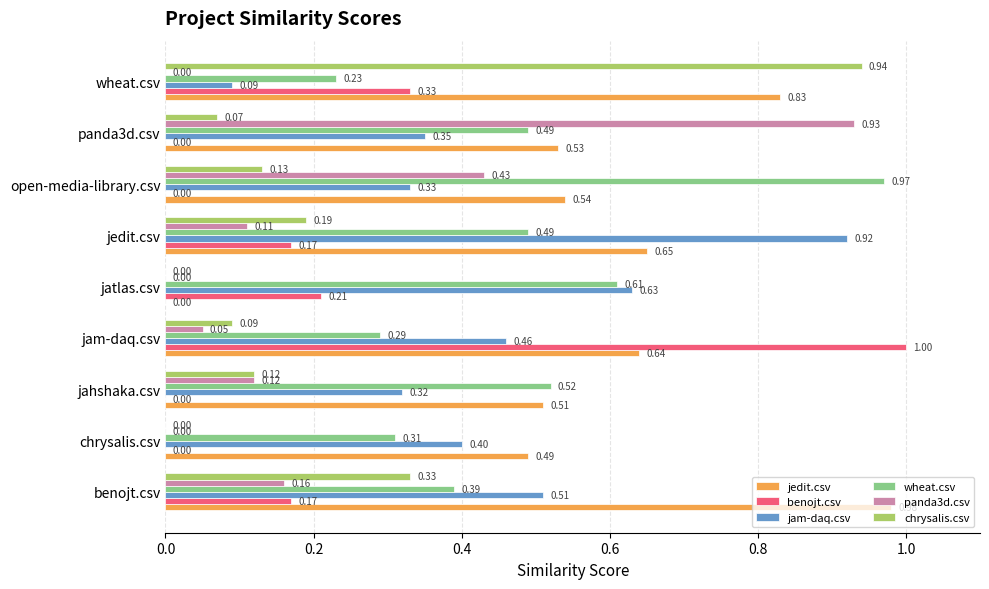

At which category is the sum across all series the highest?

benojt.csv